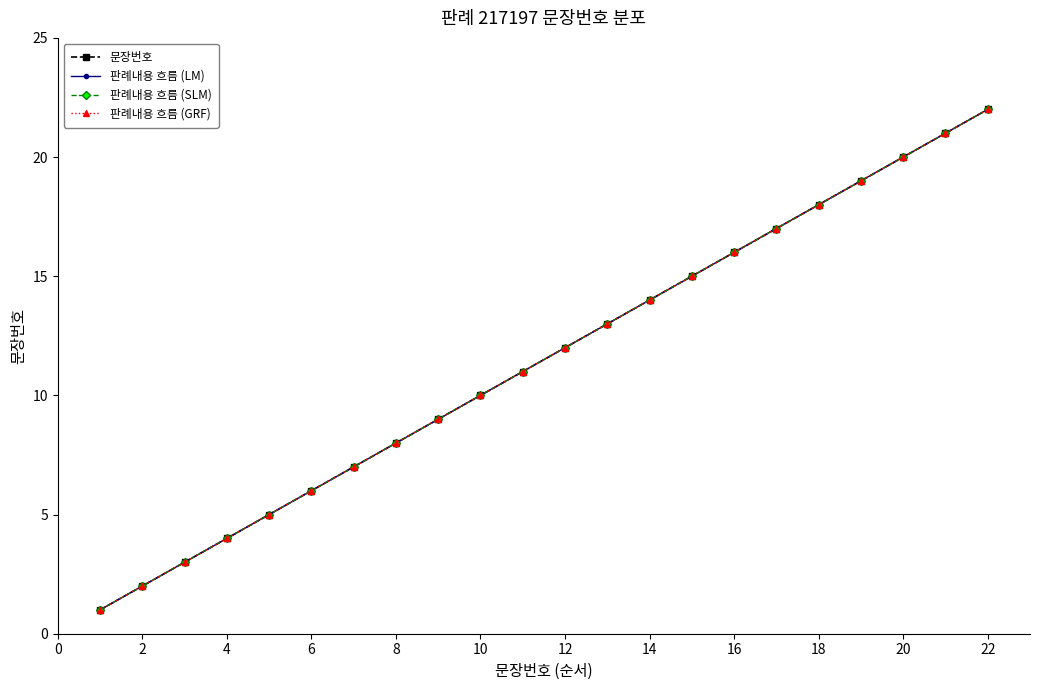

Is this an area chart (filled region under the line)?

No